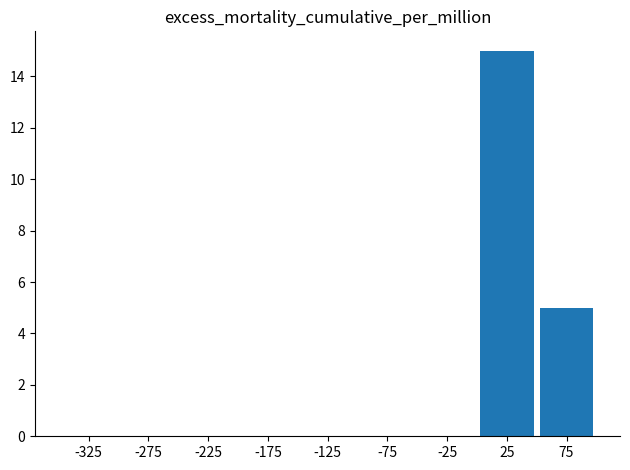

What is the sum of all values?

20